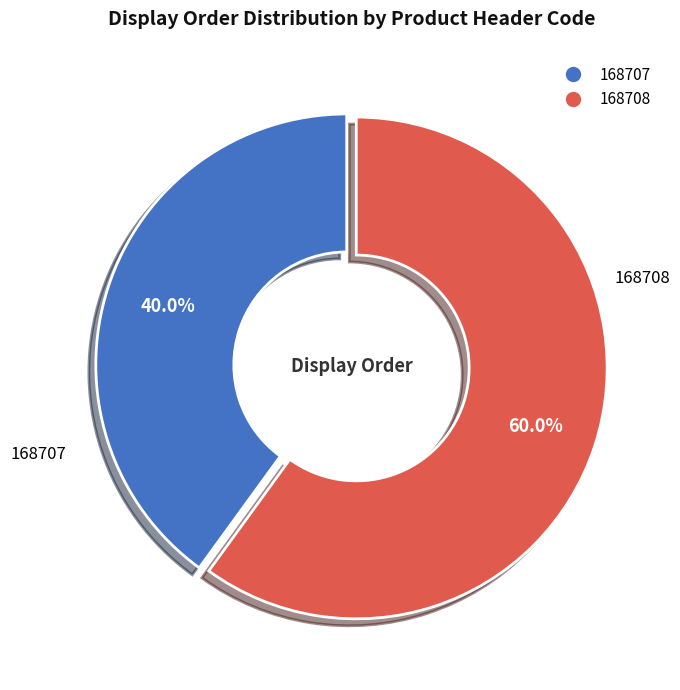

How many slices are in this pie chart?

2